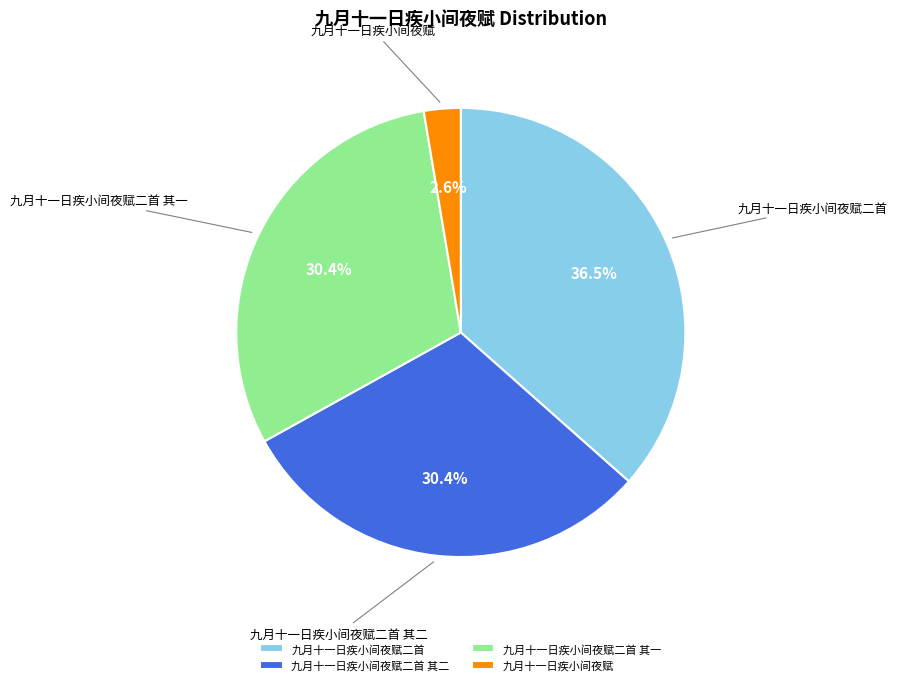

Which slice is the smallest?

九月十一日疾小间夜赋